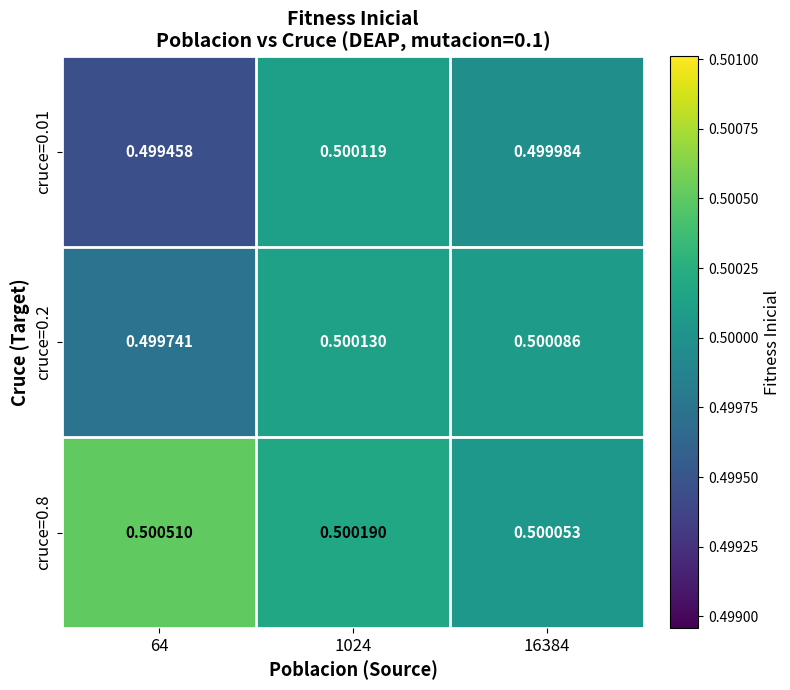

What is the greatest value displayed?

0.5